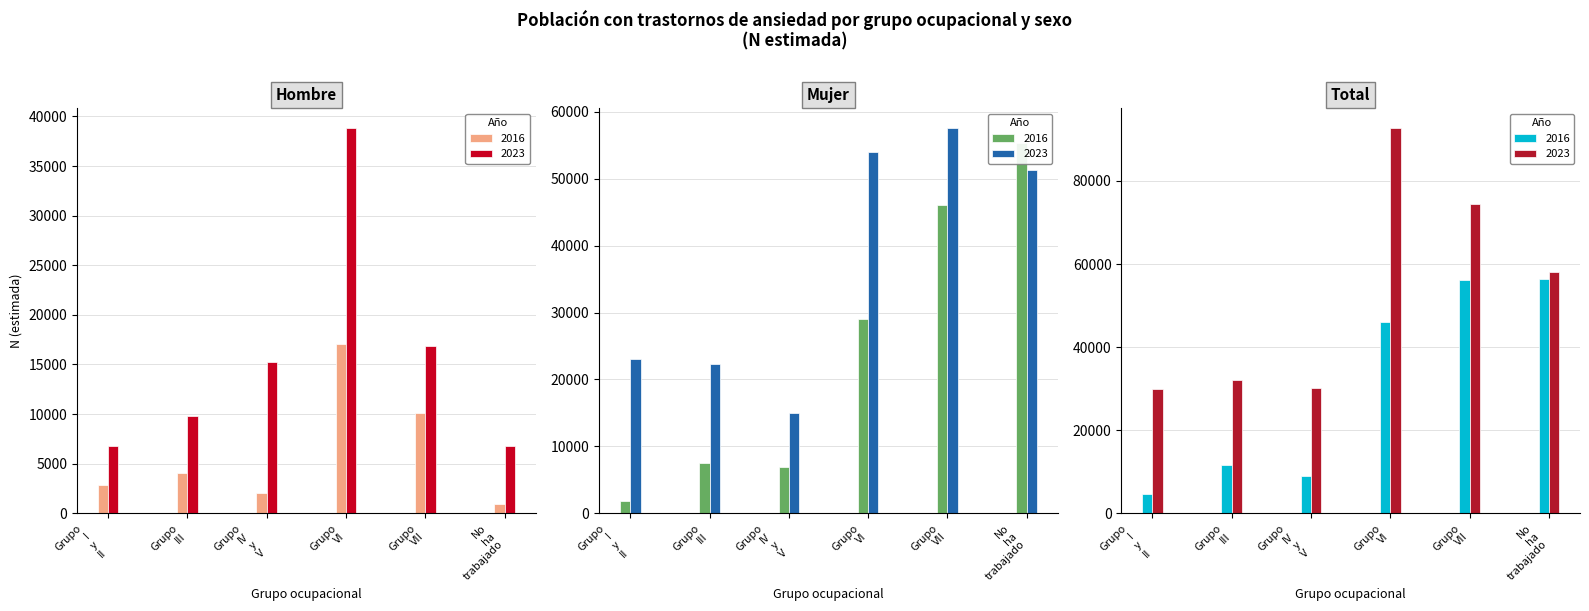

What is the difference between the highest and lowest values at No ha trabajado?

57121